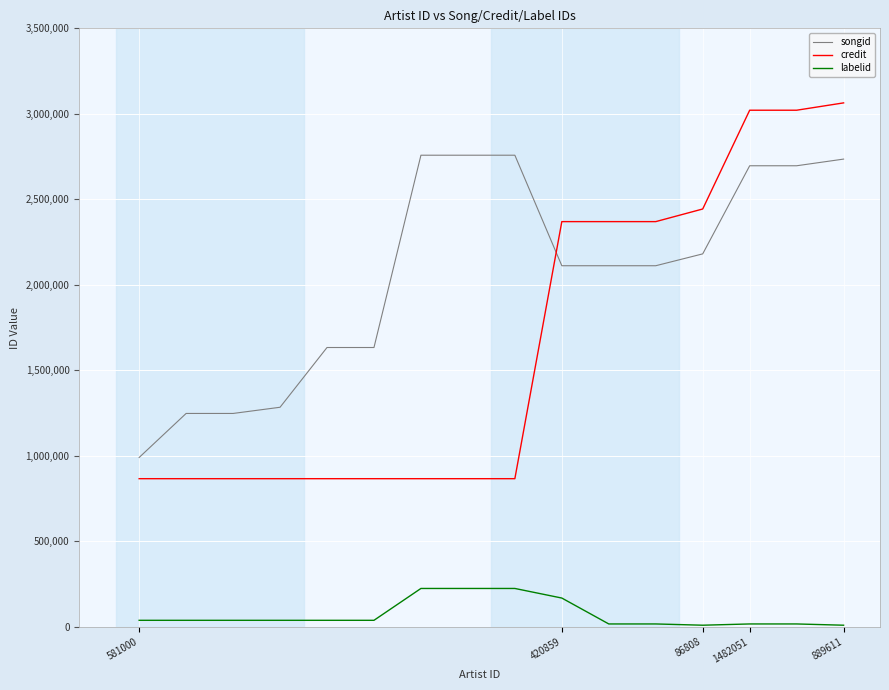

What are all the series names shown in the legend?

songid, credit, labelid